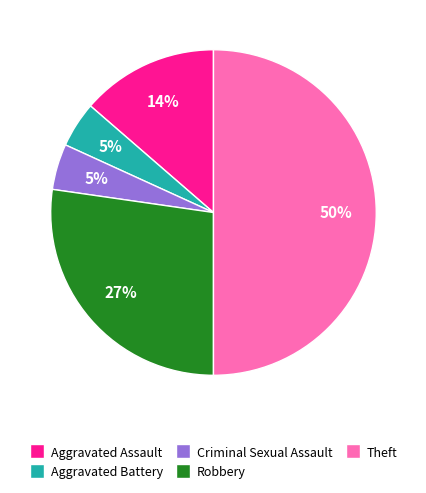

To the nearest percent, what is the difference between the Robbery and Theft slice percentages?

23%